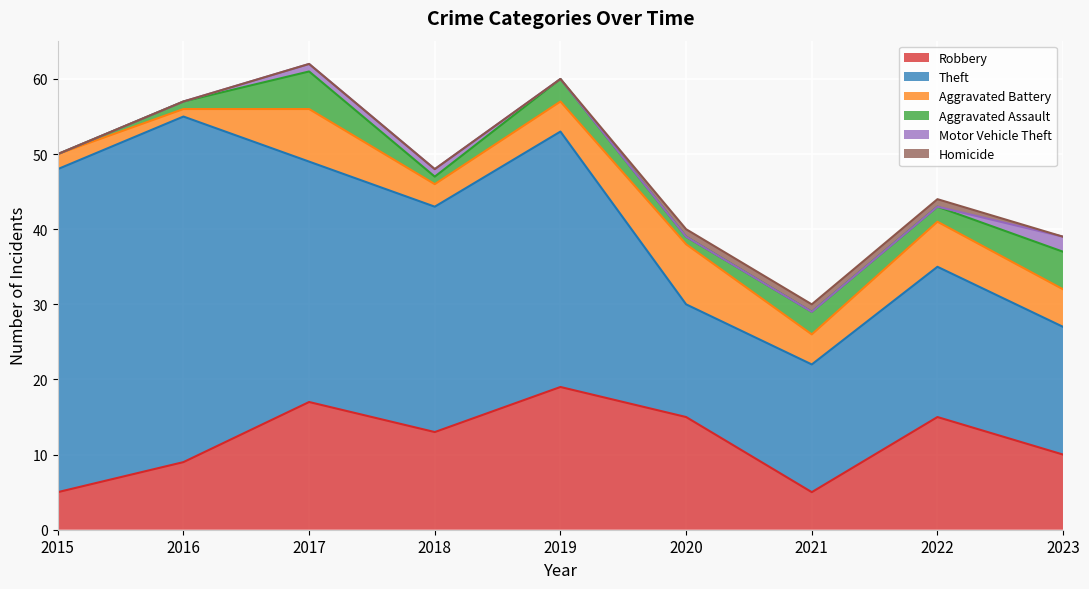

The value of Homicide at 2023 is 0. True or false?

True